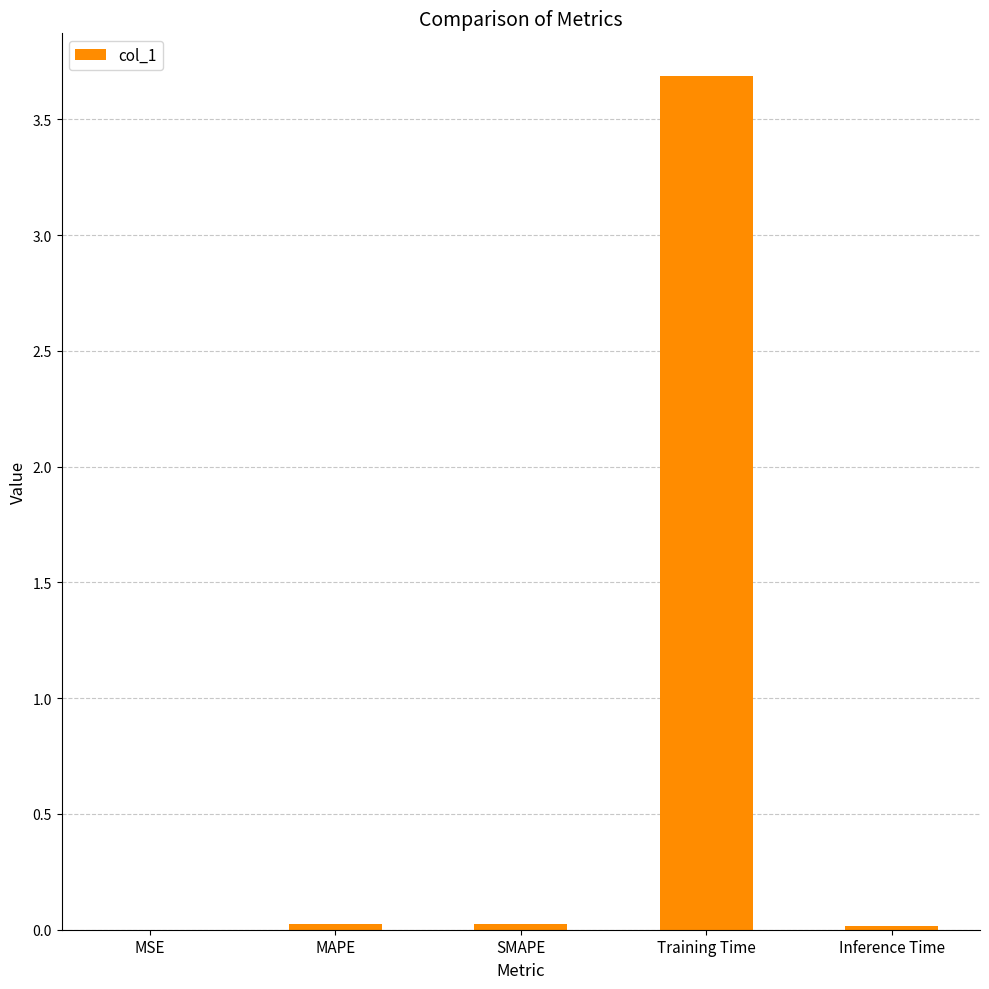

The value at Inference Time is 0.0. True or false?

True